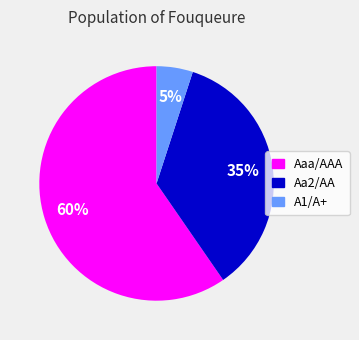

To the nearest percent, what is the combined percentage of Aaa/AAA and Aa2/AA?

95%